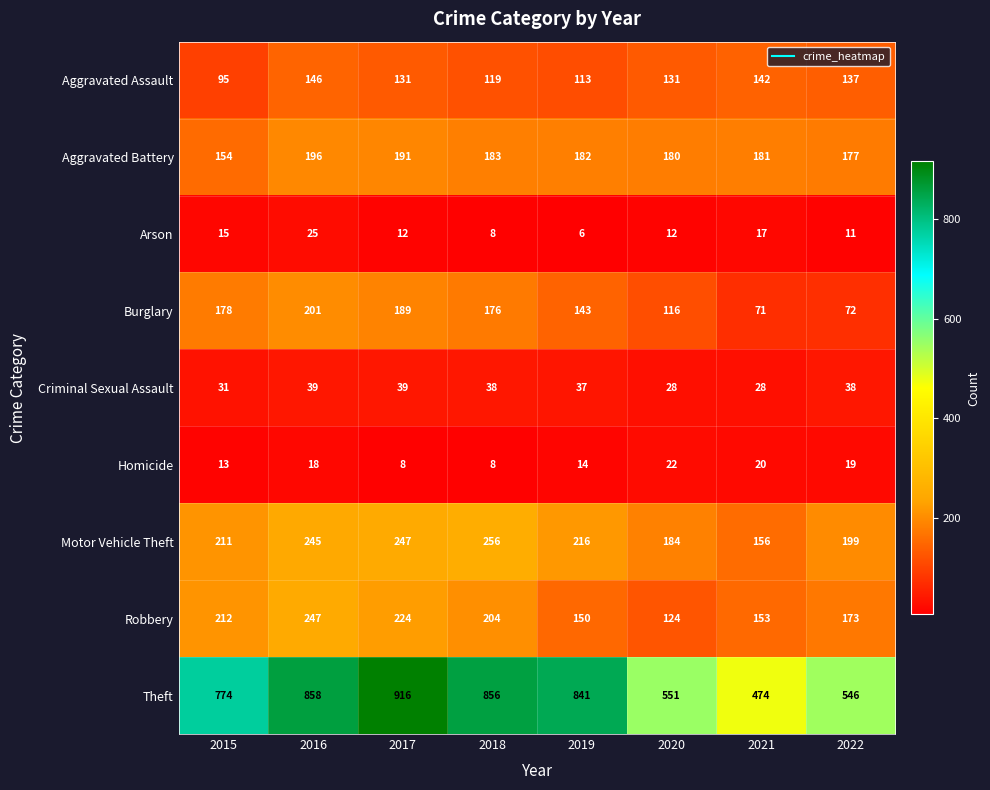

At 2016, list the series in order from largest to smallest.

Theft, Robbery, Motor Vehicle Theft, Burglary, Aggravated Battery, Aggravated Assault, Criminal Sexual Assault, Arson, Homicide